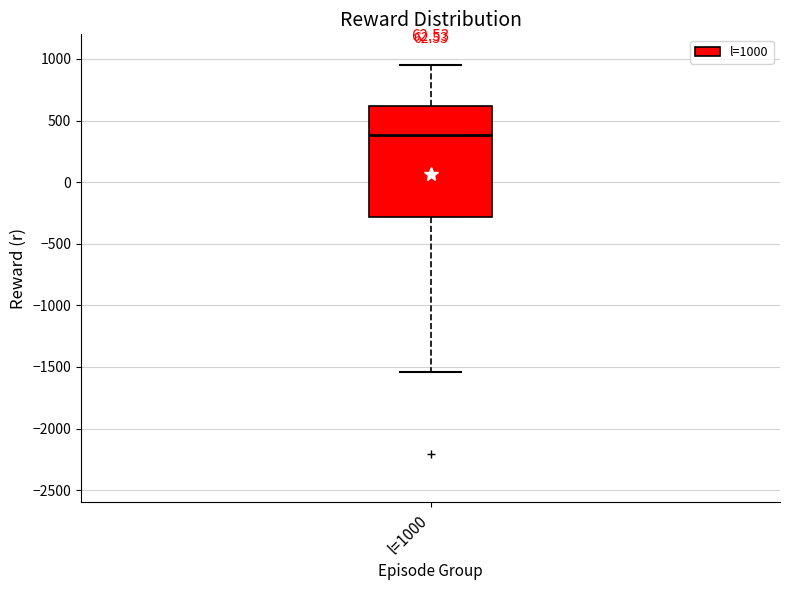

Read this box plot against the y-axis: the position of the median line, the range covered by the box, and the ends of both whiskers. The values are not printed on the chart, so give them approximately, as read against the axis.

median 400, box -300 to 600, whiskers -1550 to 950